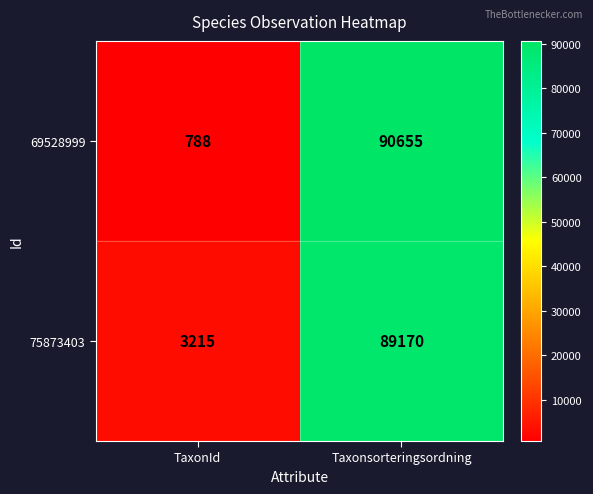

Is it true that 69528999 equals 140028 at Taxonsorteringsordning?

False